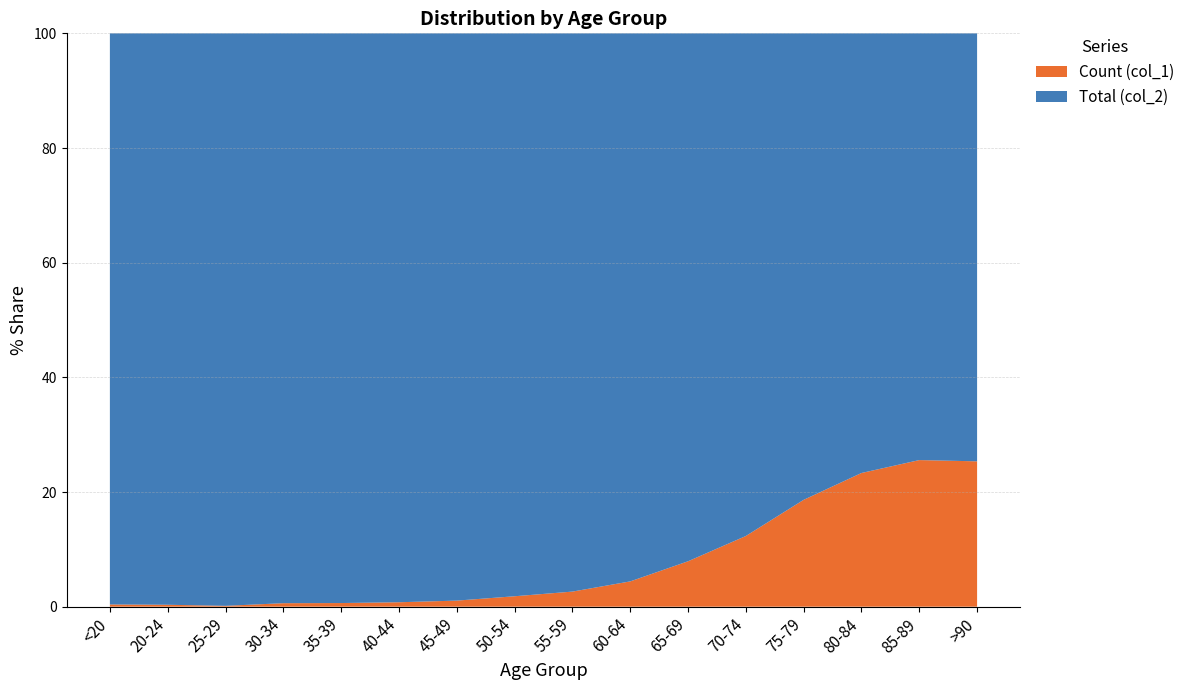

Reading left to right, list all the values displayed in this chart.

Count (col_1): 18	4	3	17	18	24	47	126	227	426	850	1690	2848	3273	2548	1224
Total (col_2): 4641	1191	2038	2765	2814	3078	4396	6803	8400	9236	9883	12018	12434	10764	7417	3604